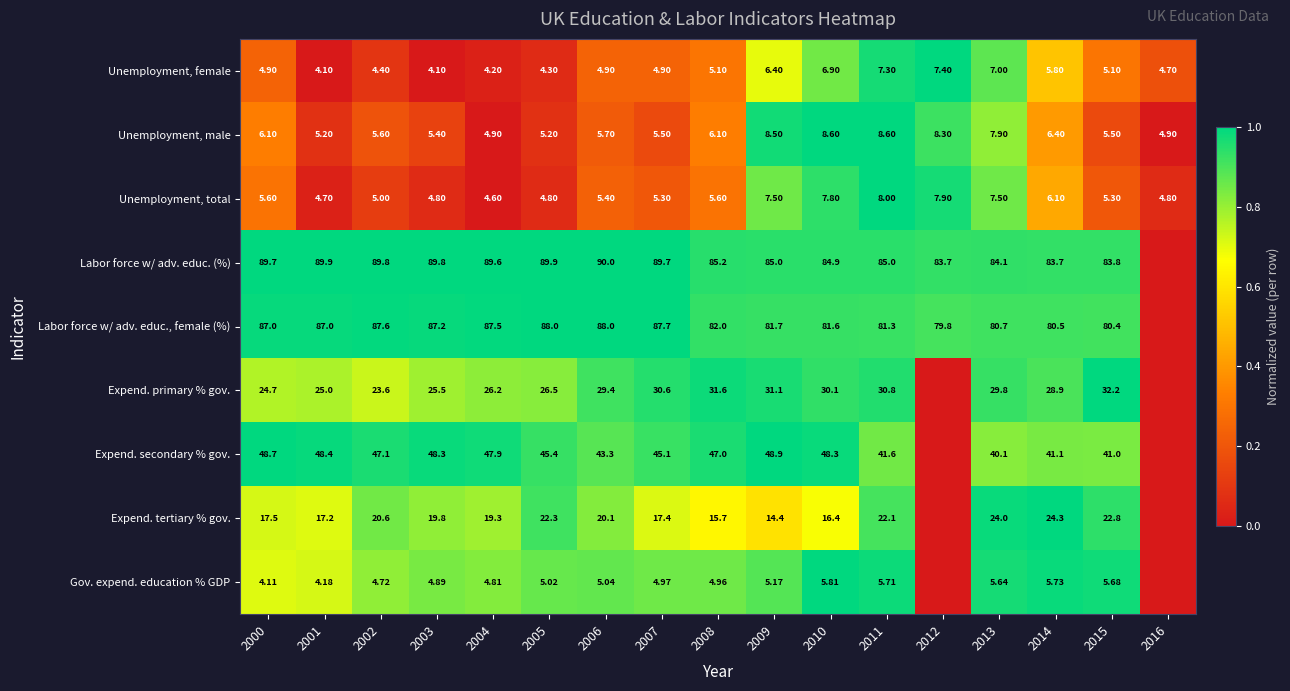

Is the value of Labor force w/ adv. educ., female (%) at 2003 greater than the value of Unemployment, male at 2007?

Yes